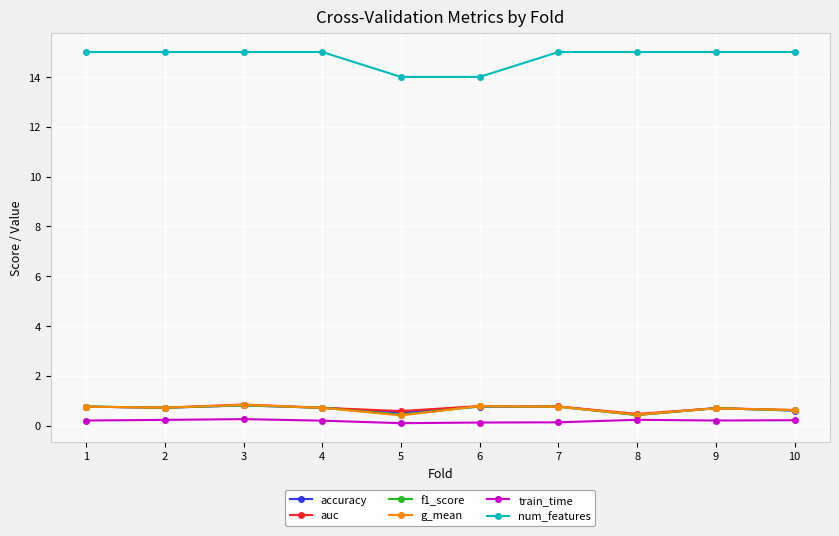

What is the maximum value shown in the chart?

15.0